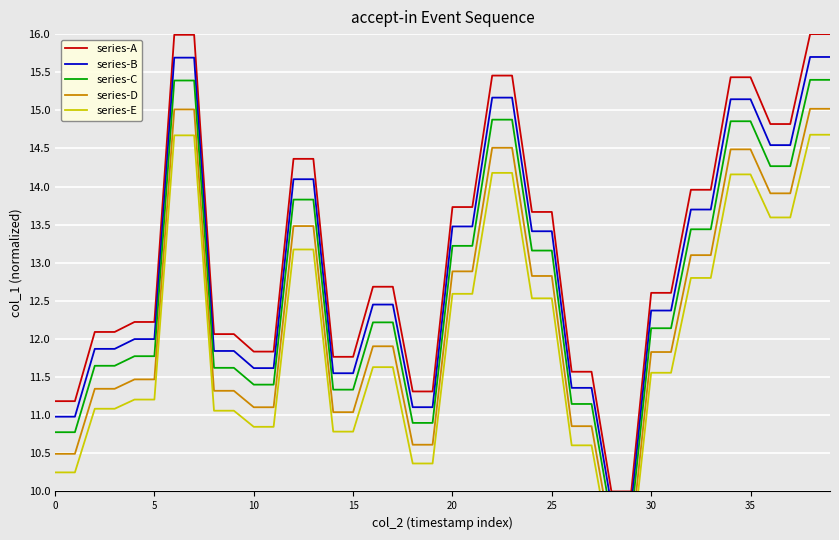

What is the highest value of the series-A series?

16.0